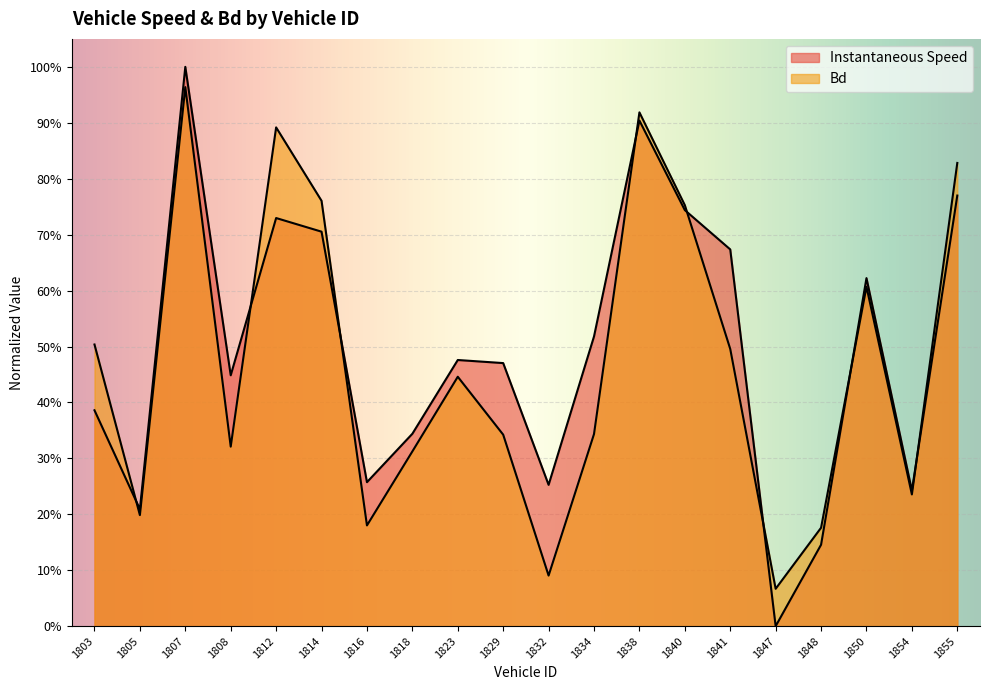

How many data points does each series have?

20